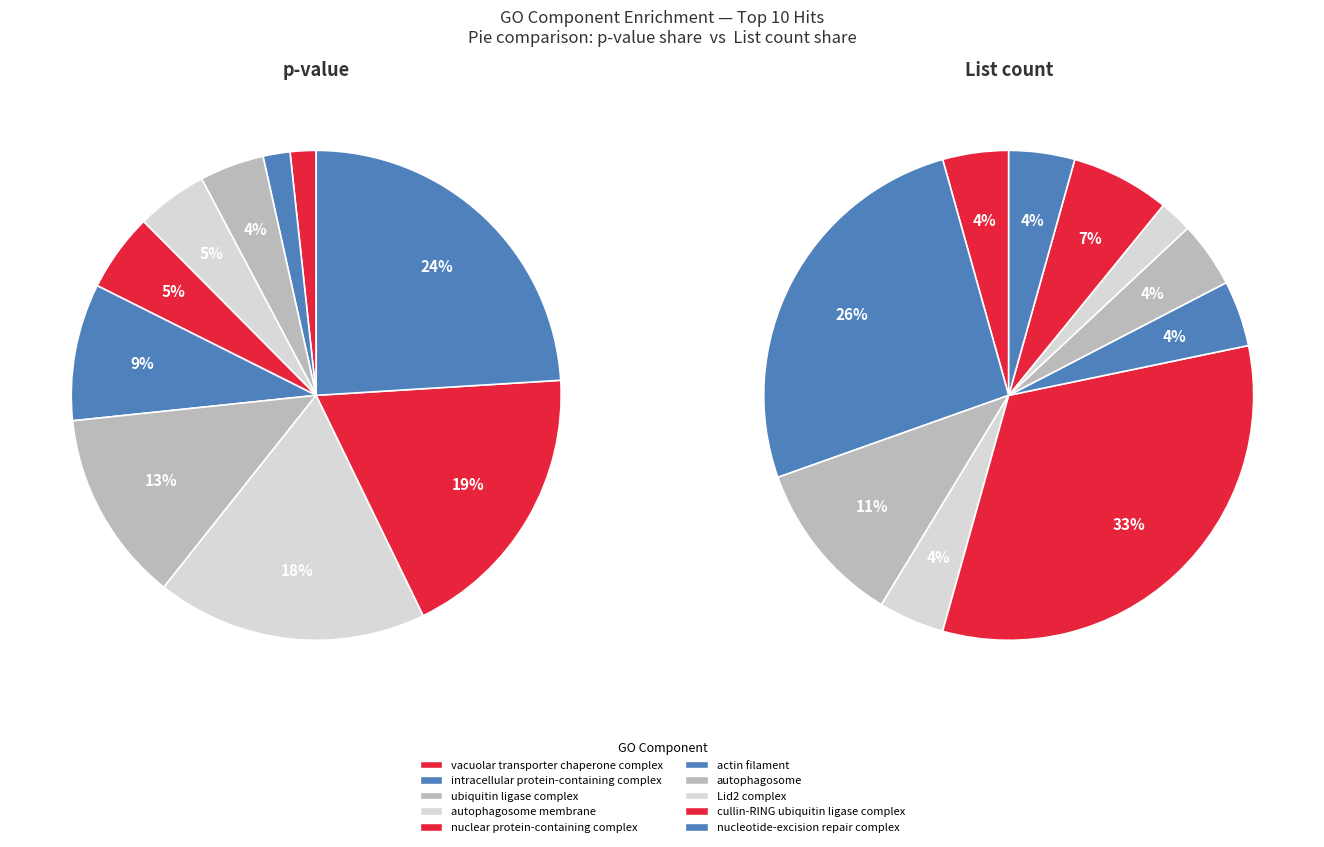

The cullin-RING ubiquitin ligase complex slice represents 19% of the pie. True or false?

True